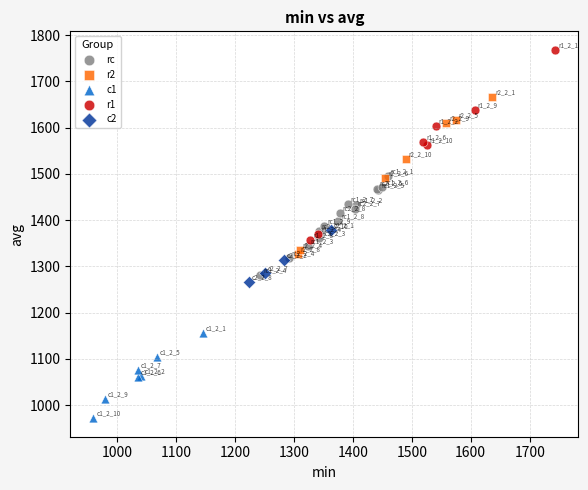

Which series contains the highest Y value?

r1